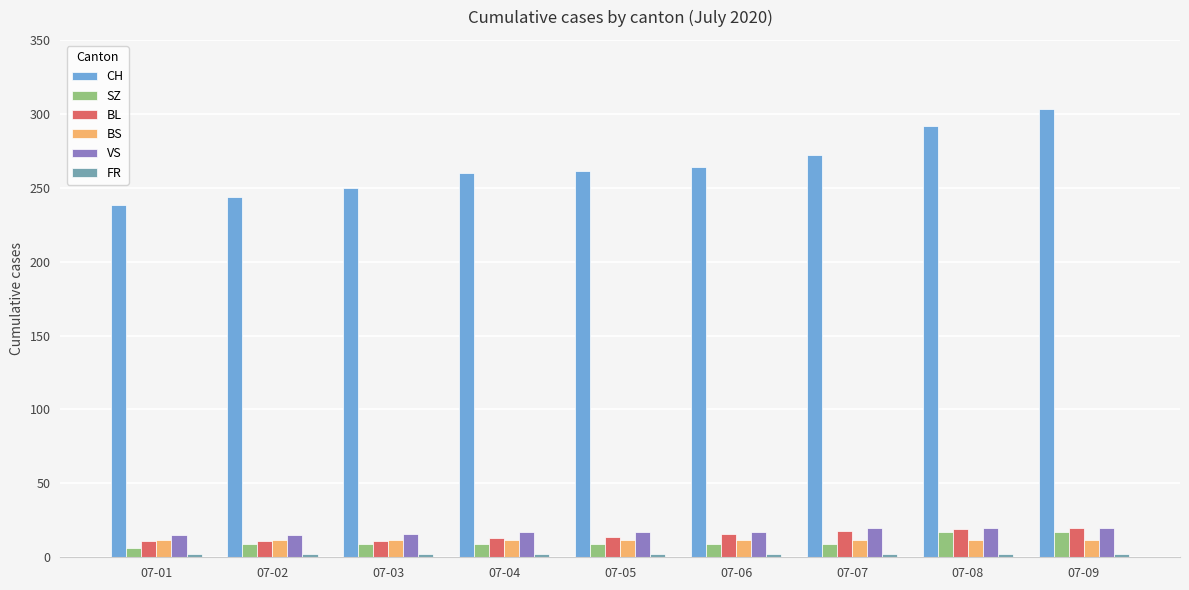

What is the total value across all series at 07-04?

313